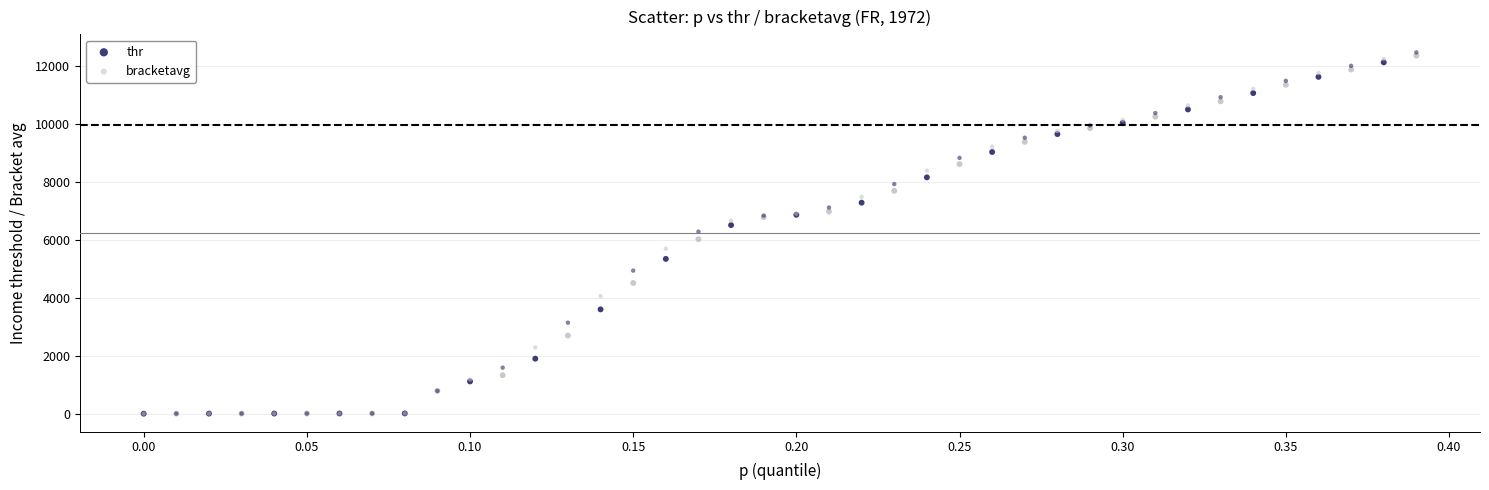

Which series contains the highest Y value?

bracketavg